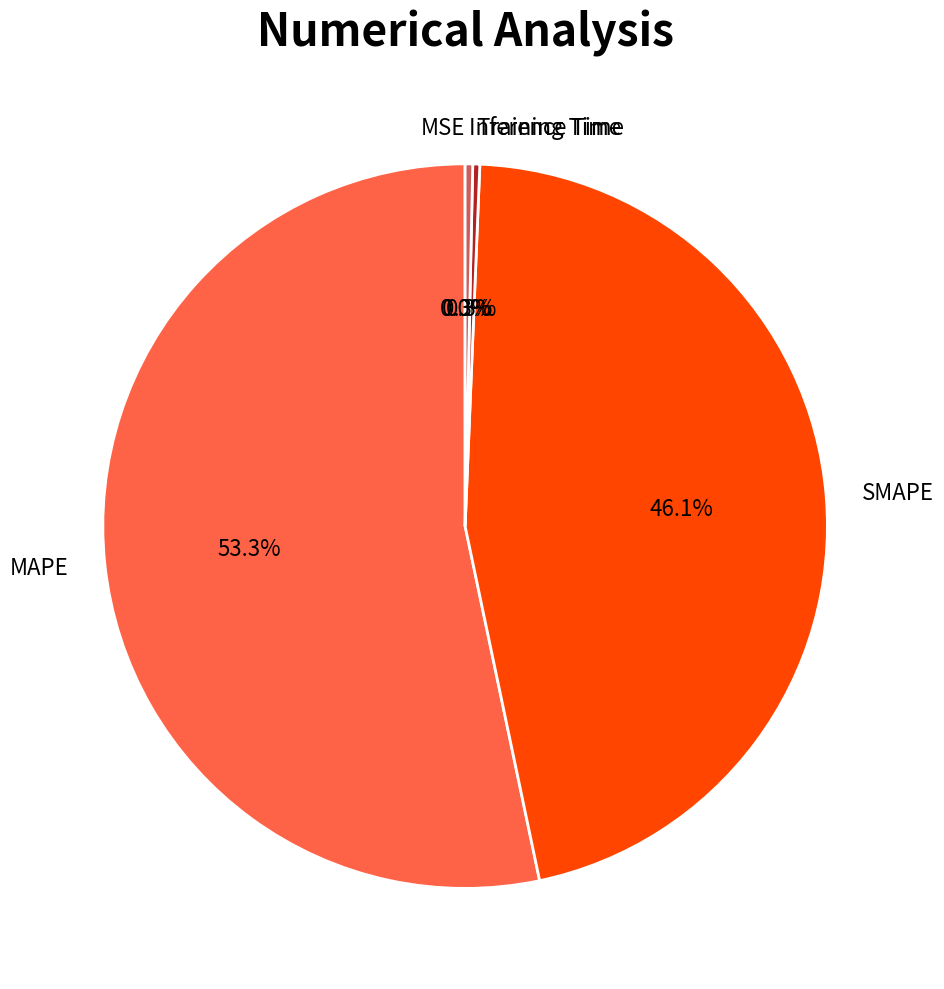

What is the majority slice?

MAPE